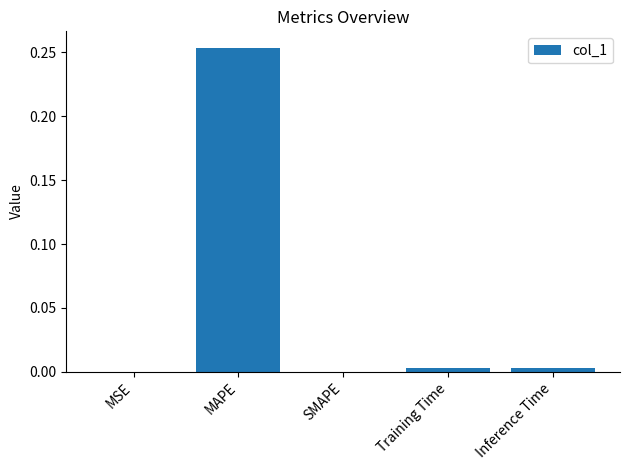

Which category has the highest value across all series?

MAPE